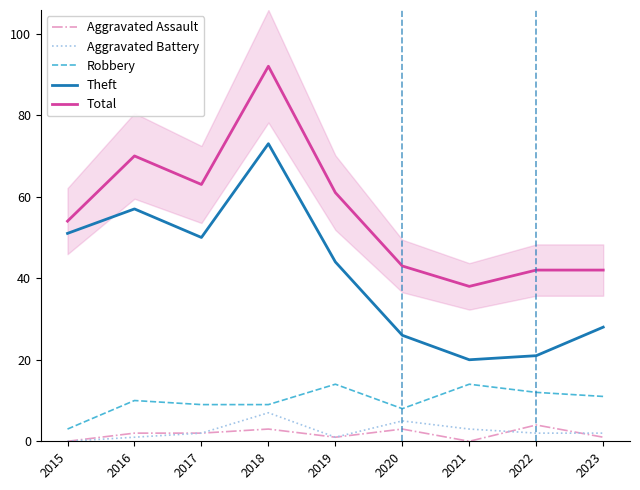

The value of Aggravated Battery at 2019 is 1. True or false?

True